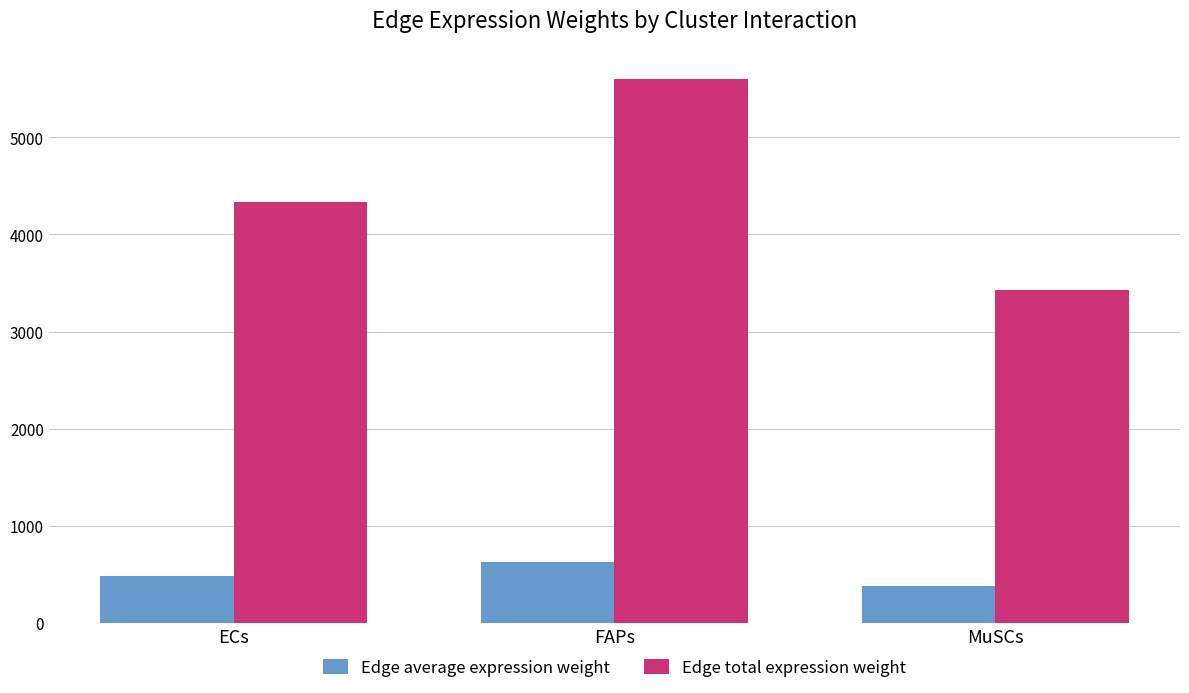

Rank the series by their maximum value, from lowest to highest.

Edge average expression weight, Edge total expression weight